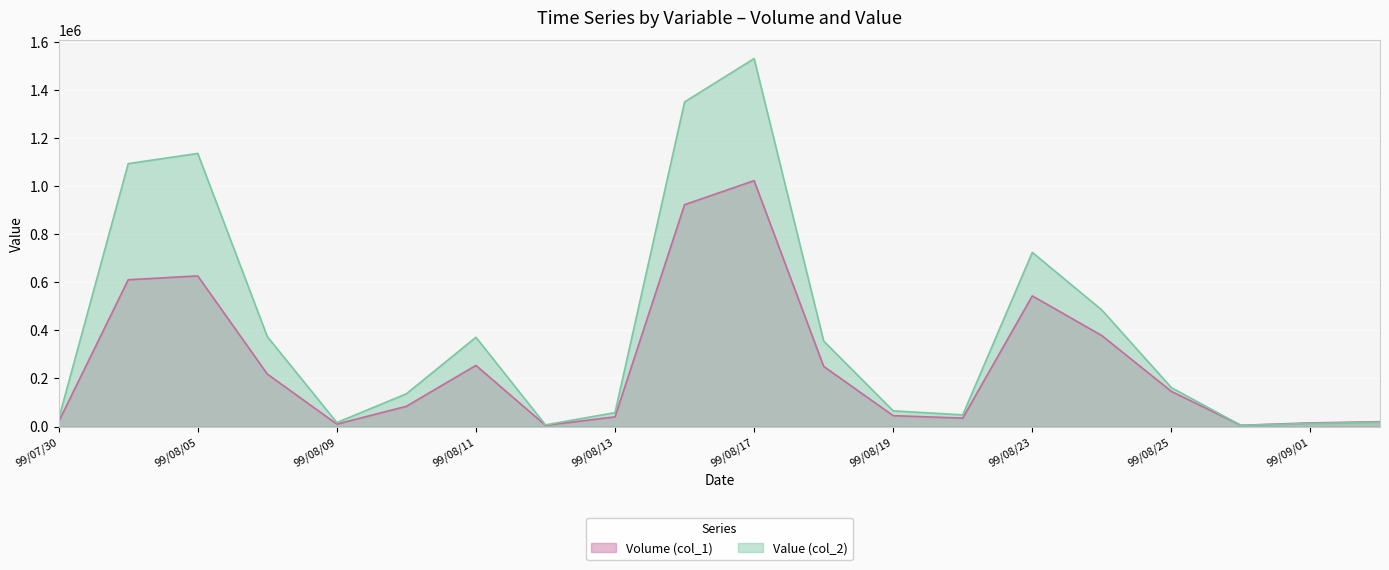

What is the average value of the Value (col_2) series?

398691